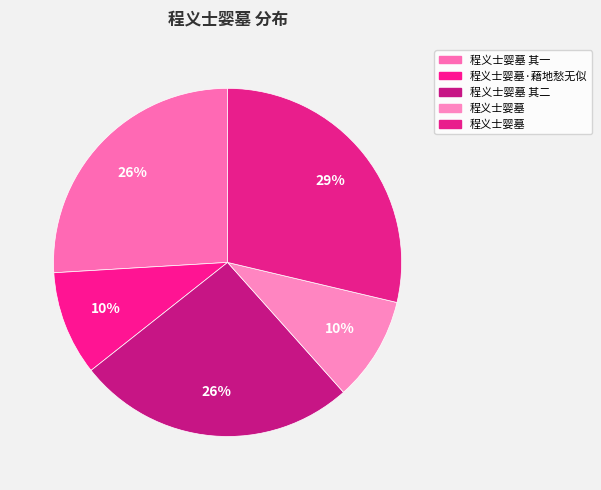

Which category has the smallest portion of the pie?

程义士婴墓·藉地愁无似